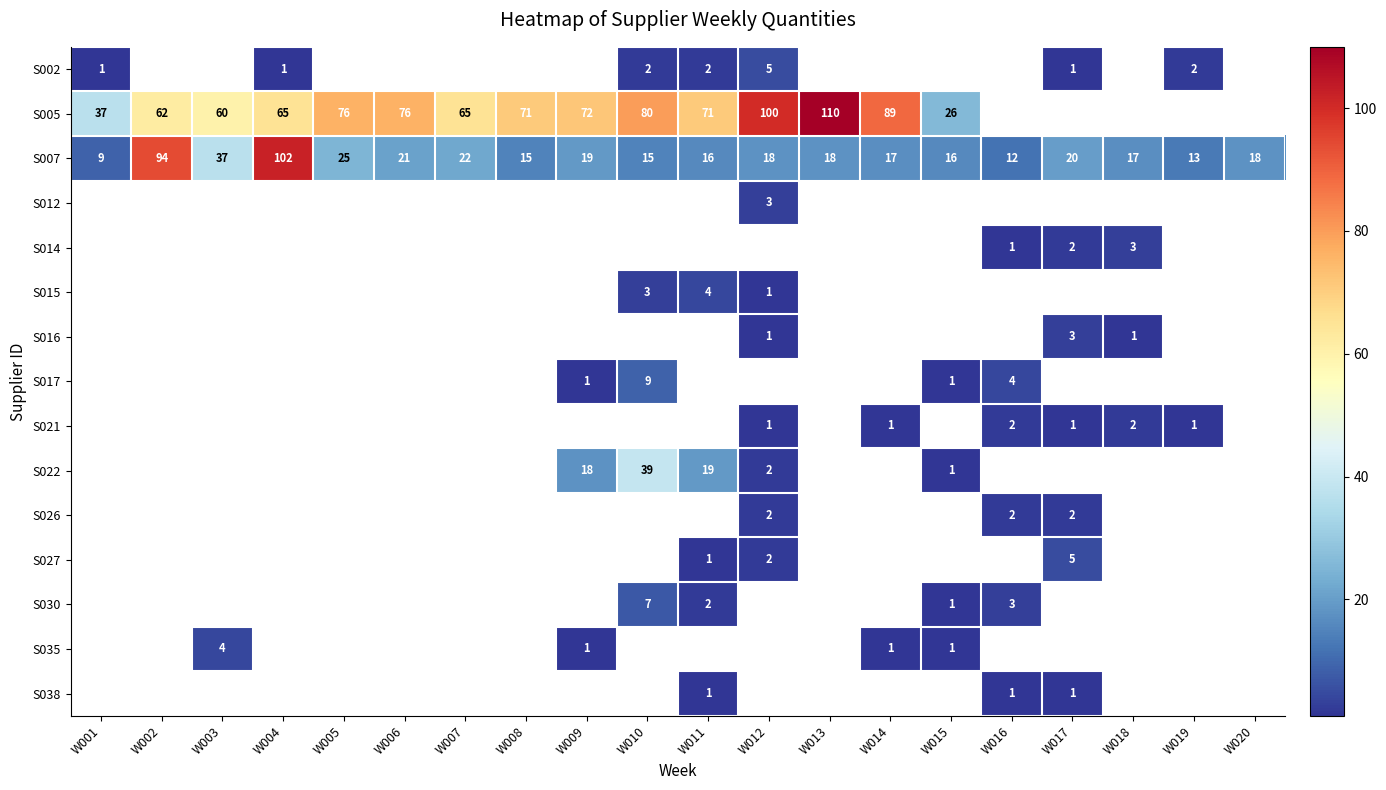

The S007 series shows 13 at W001. True or false?

False